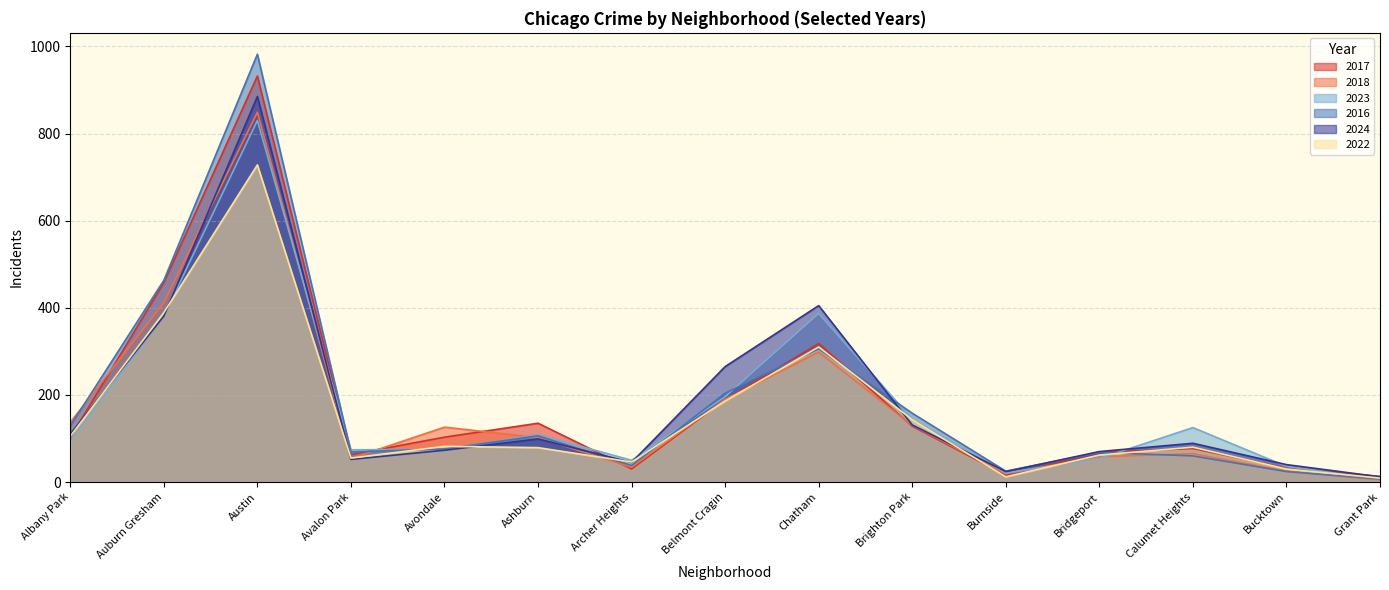

How many series are shown in this chart?

6